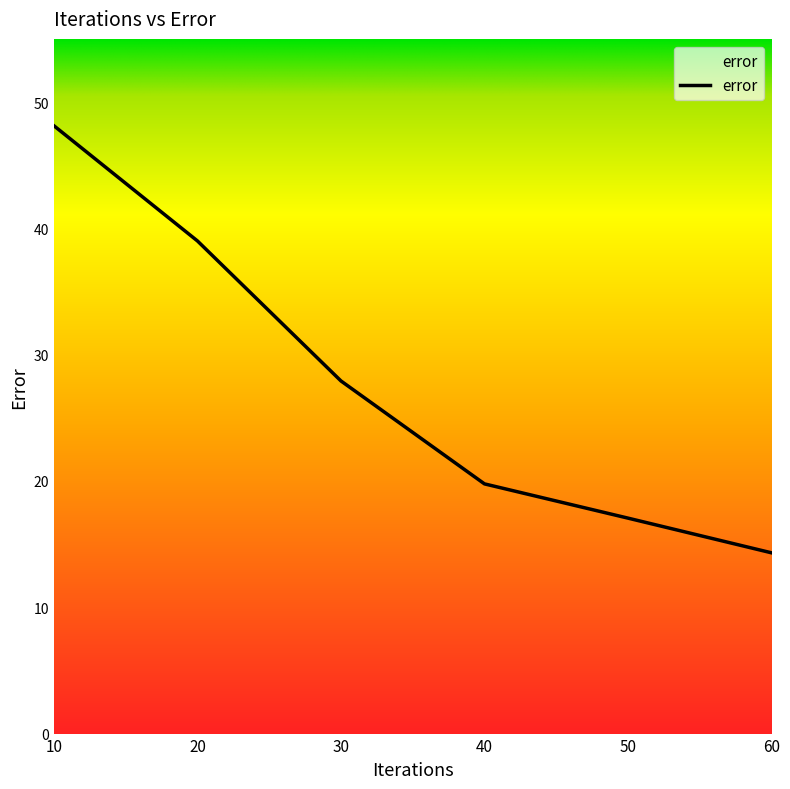

Rank the categories by value from highest to lowest.

10, 20, 30, 40, 50, 60